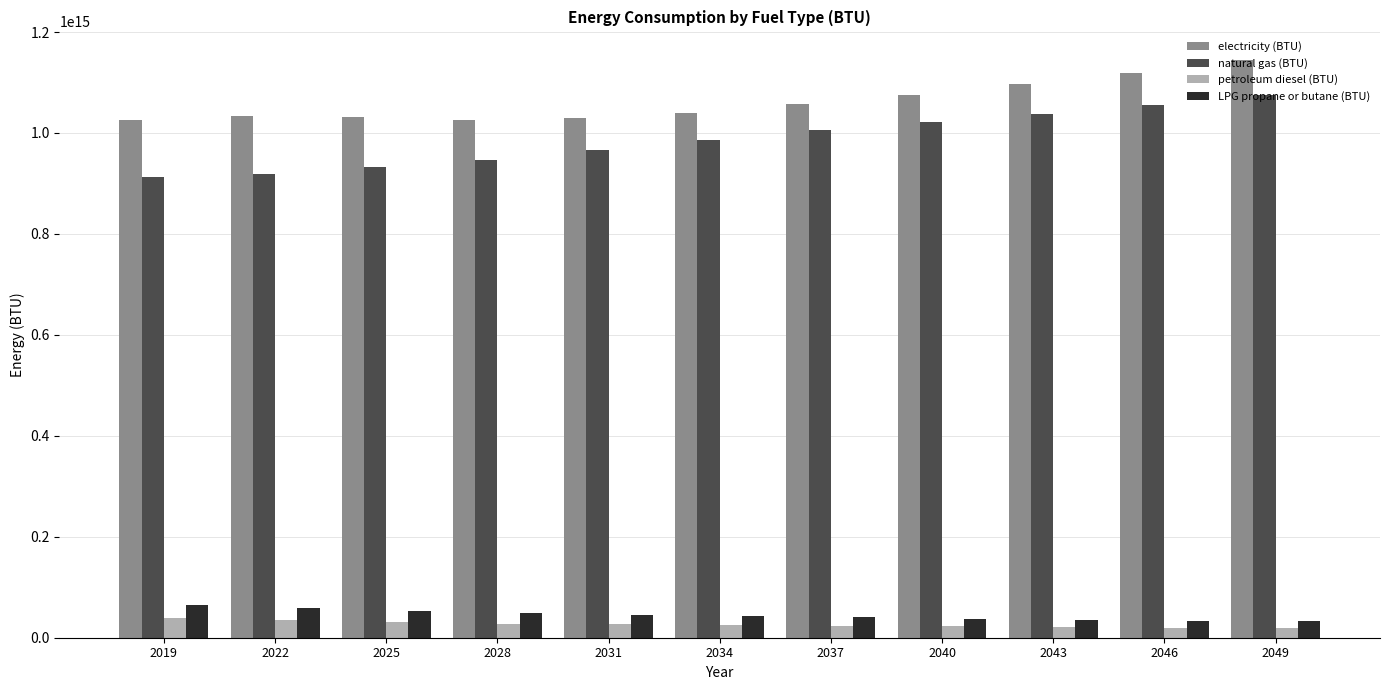

Are the bars horizontal?

No